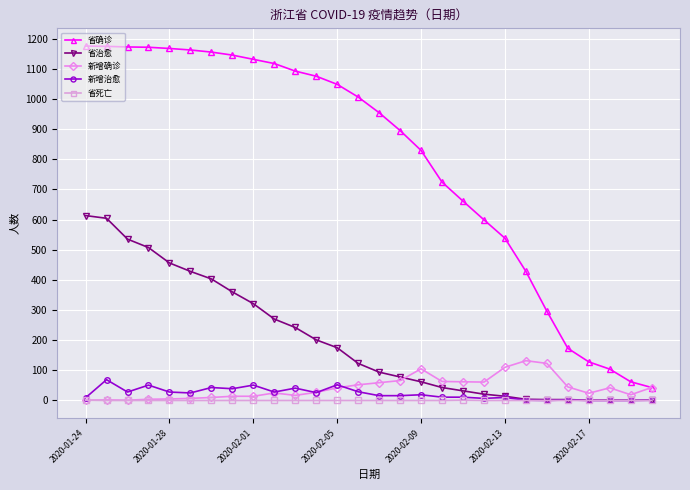

What is the maximum value for 省确诊?

1175